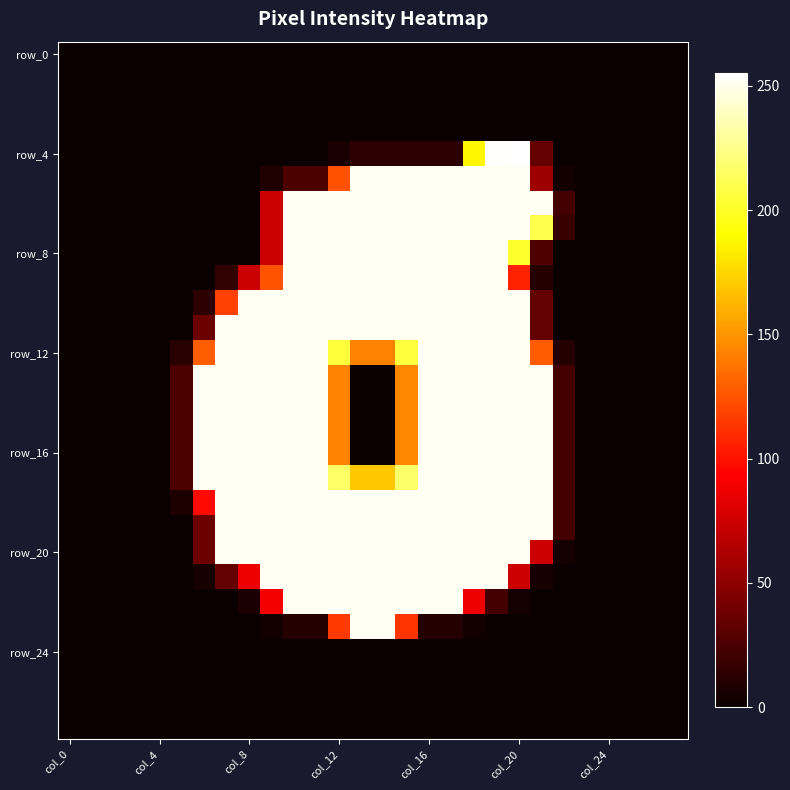

At which category does the chart reach its minimum across all series?

col_0